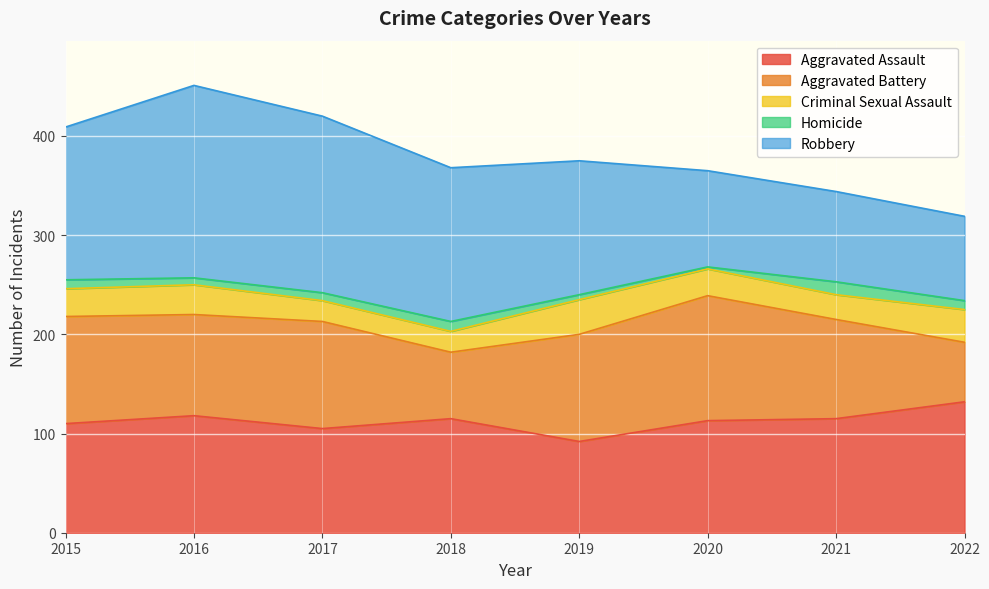

What is the difference between the second highest and second lowest values in the Robbery series?

87